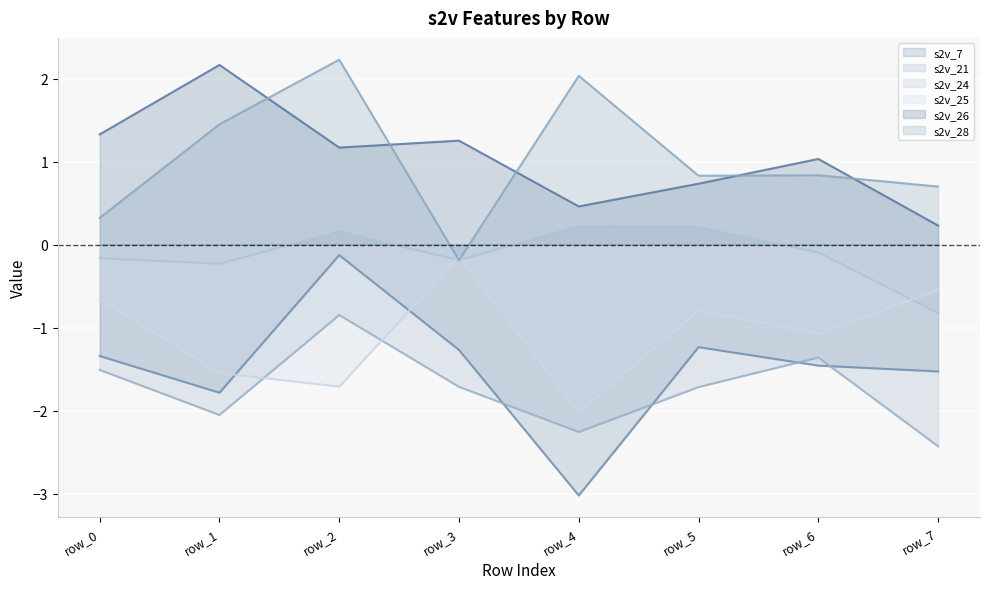

The s2v_26 series shows 0.2 at row_7. True or false?

True